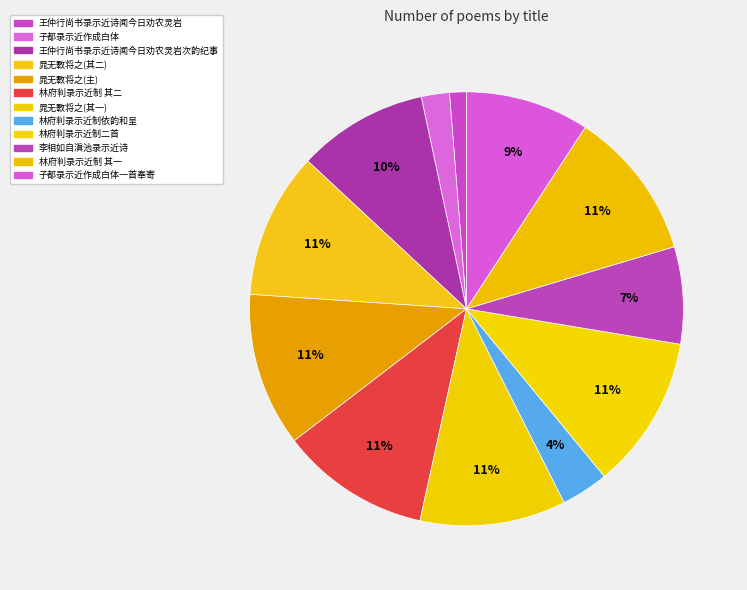

Count the number of slices in the pie.

12